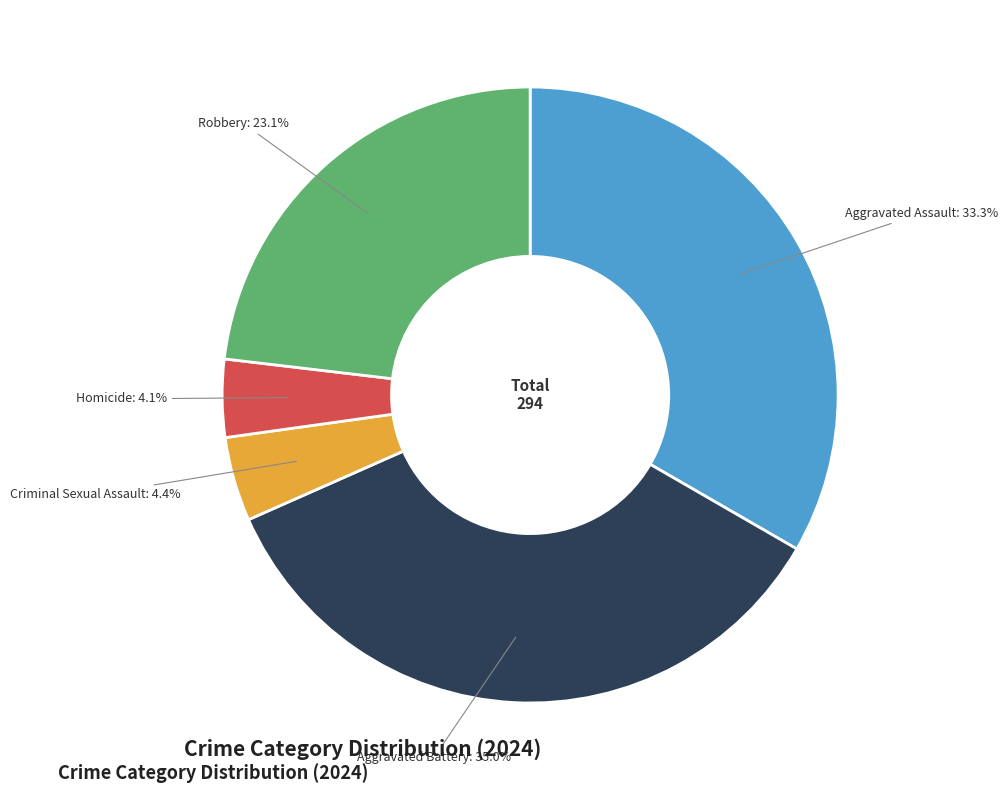

How many segments does this pie chart have?

5